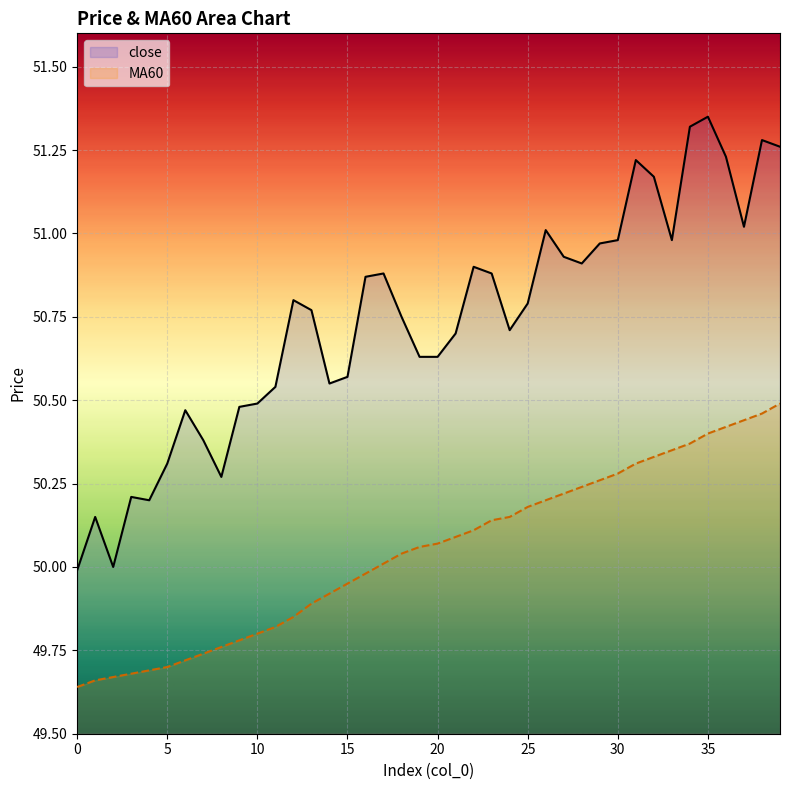

What is the average value of the close series?

50.7